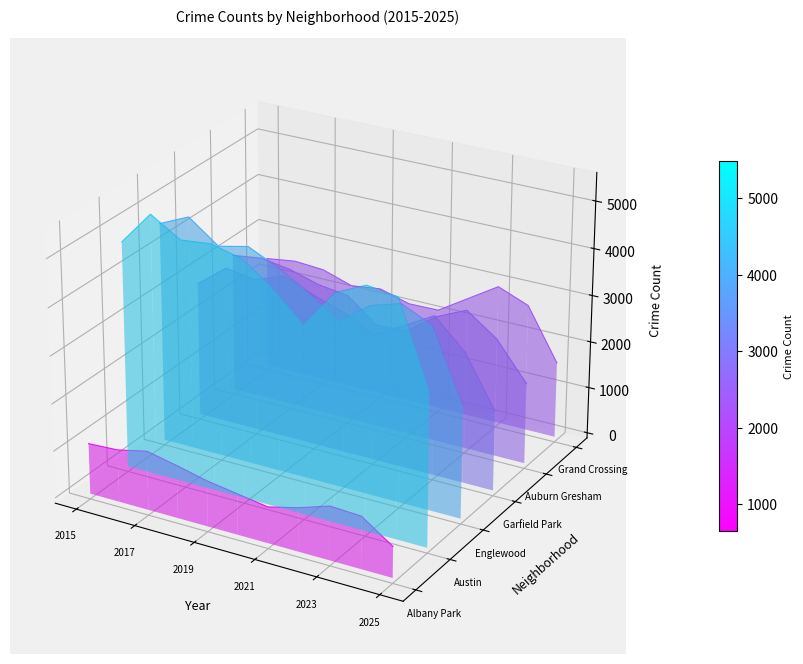

In Grand Crossing, how many points are higher than both neighbors (excluding endpoints)?

1